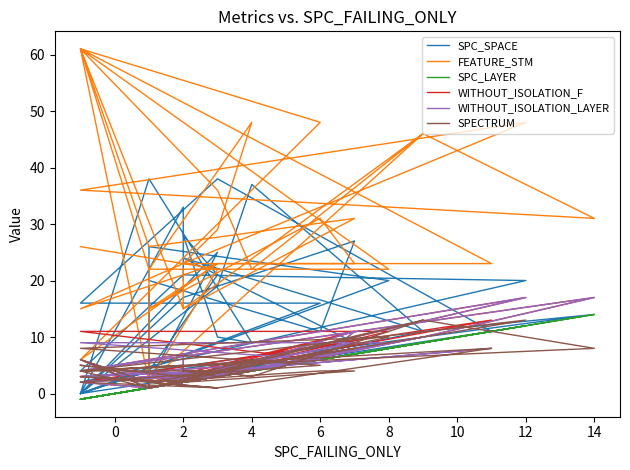

How many values in the SPECTRUM series exceed 4?

12